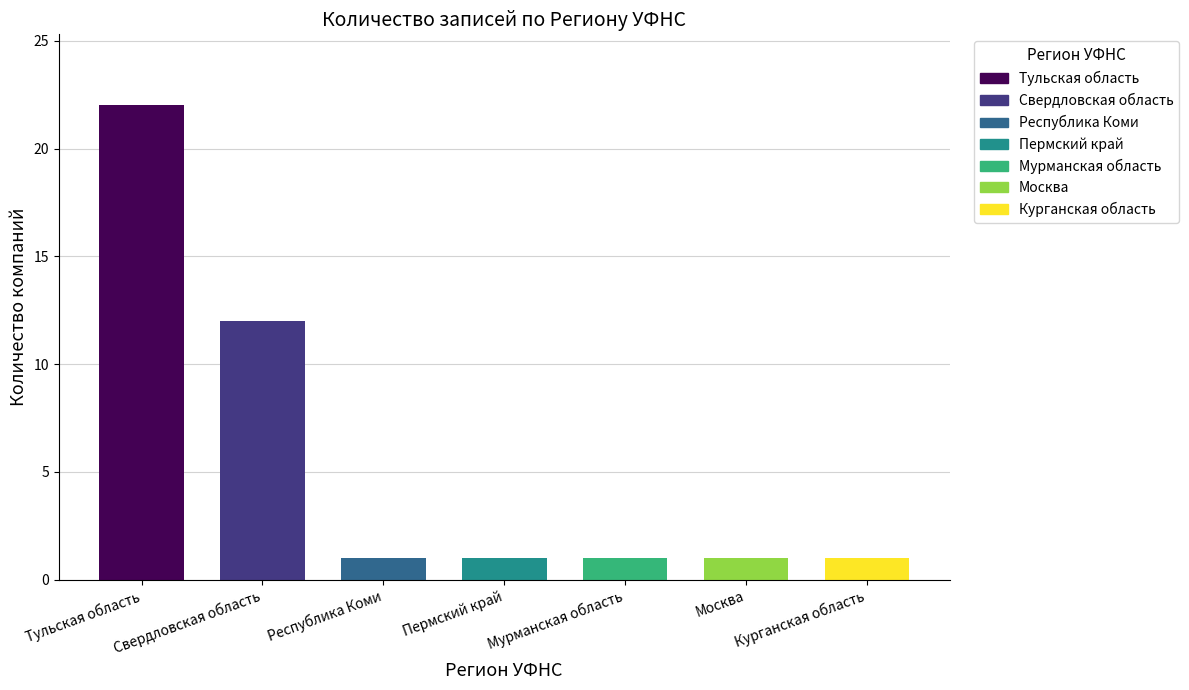

What is the sum of all values?

39